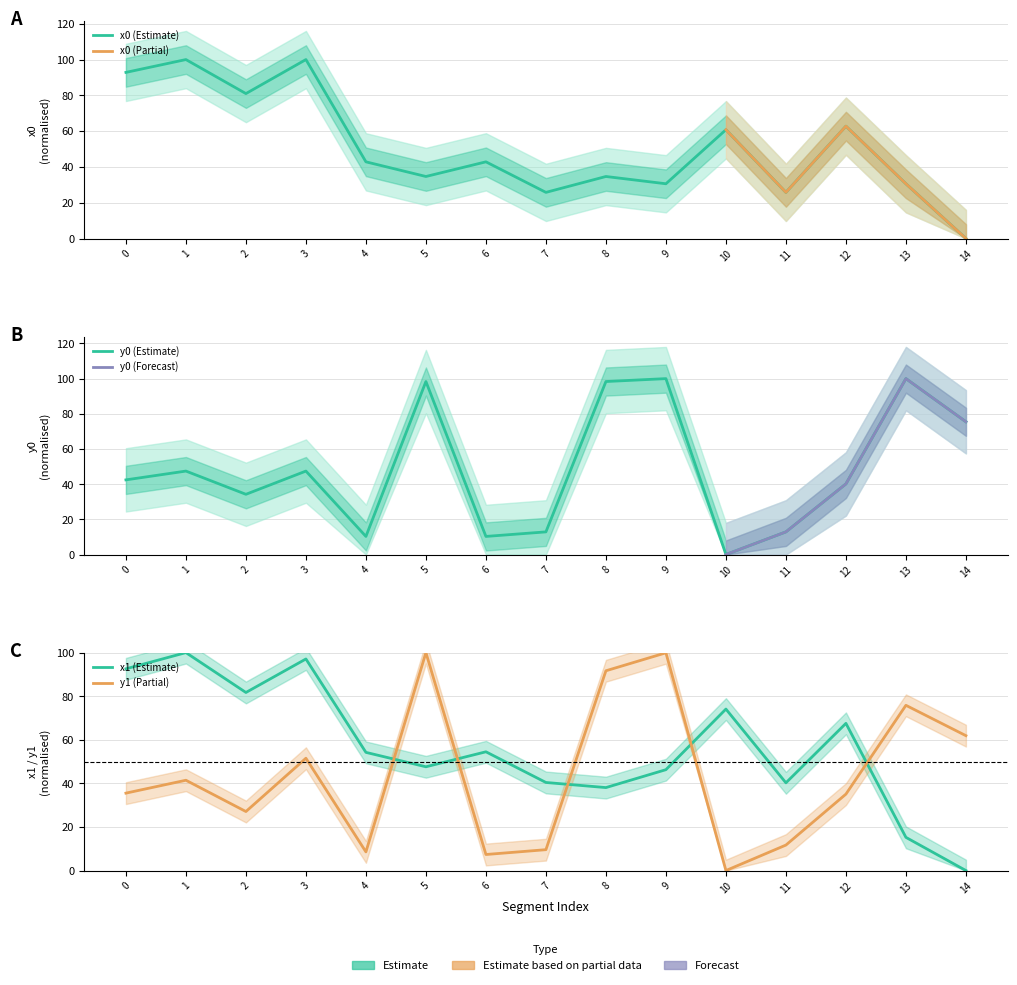

Reading right to left, list all the values displayed in this chart.

x0: 14=0.0	13=30.6	12=62.8	11=25.8	10=60.8	9=30.6	8=34.7	7=25.8	6=42.8	5=34.7	4=42.8	3=100.0	2=81.0	1=100.0	0=92.8
y0: 14=75.5	13=100.0	12=40.2	11=12.9	10=0.0	9=100.0	8=98.3	7=12.9	6=10.3	5=98.3	4=10.3	3=47.4	2=34.2	1=47.4	0=42.4
x1: 14=0.0	13=15.2	12=67.5	11=40.2	10=74.1	9=46.3	8=38.1	7=40.4	6=54.5	5=47.6	4=54.2	3=97.1	2=81.7	1=100.0	0=92.6
y1: 14=61.9	13=75.8	12=35.1	11=11.7	10=0.0	9=99.9	8=91.7	7=9.6	6=7.4	5=100.0	4=8.6	3=51.5	2=27.1	1=41.4	0=35.5